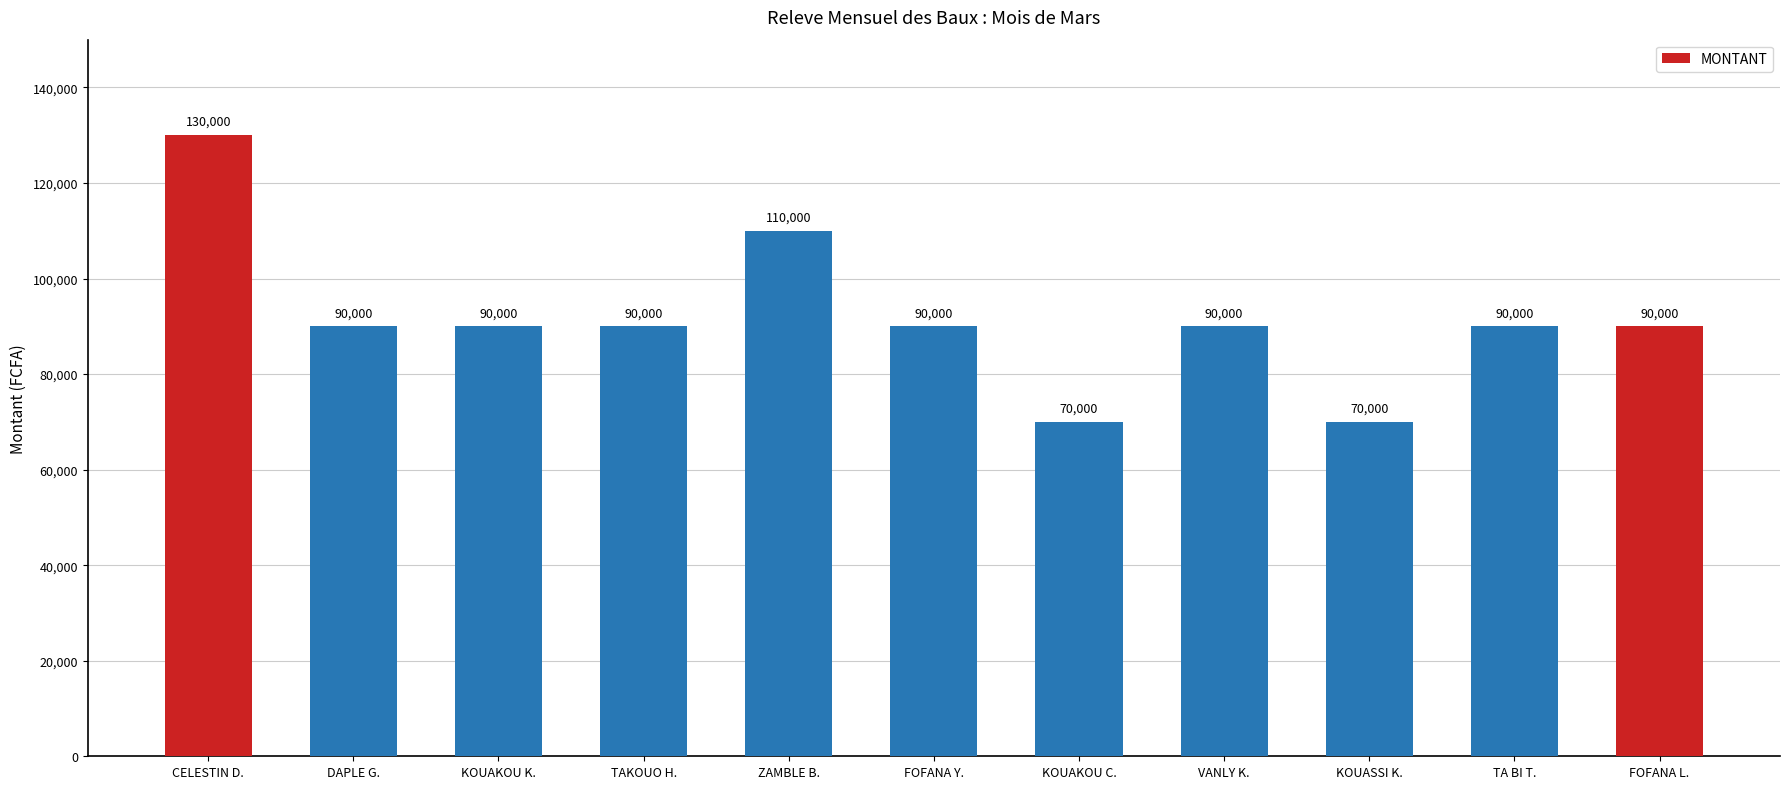

Reading left to right, extract all data points from this chart.

130000	90000	90000	90000	110000	90000	70000	90000	70000	90000	90000